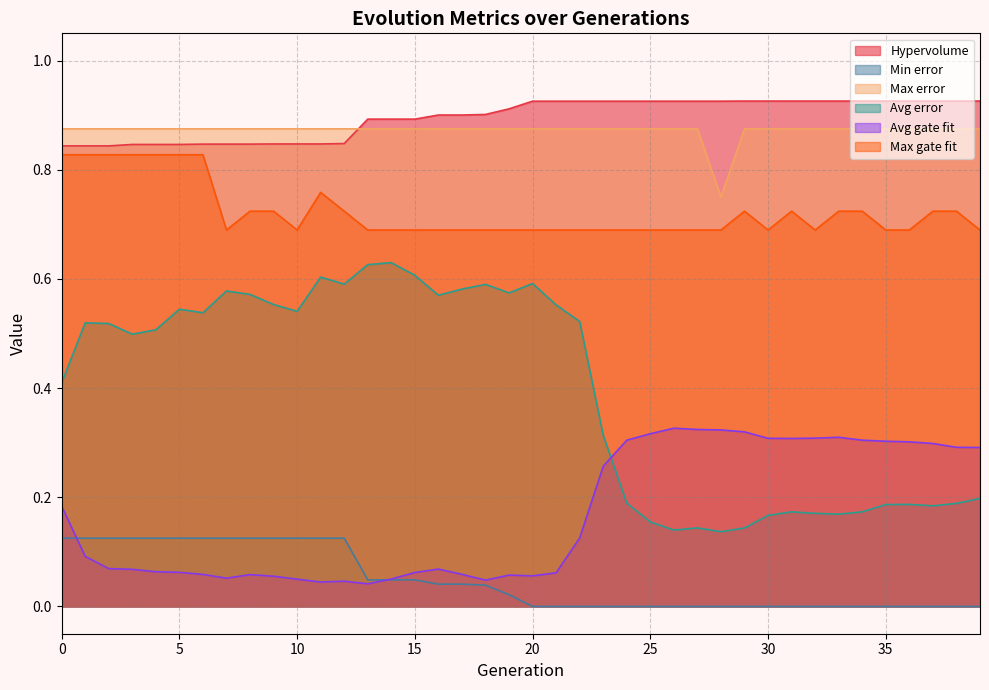

What is the value of the Hypervolume point at the 8th from the left?

0.8